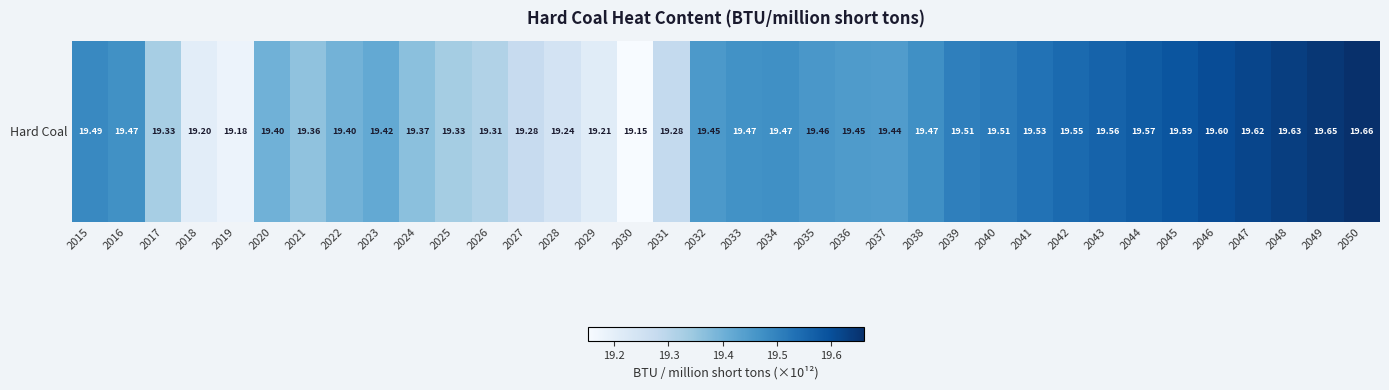

Which category has the highest value across all series?

2050